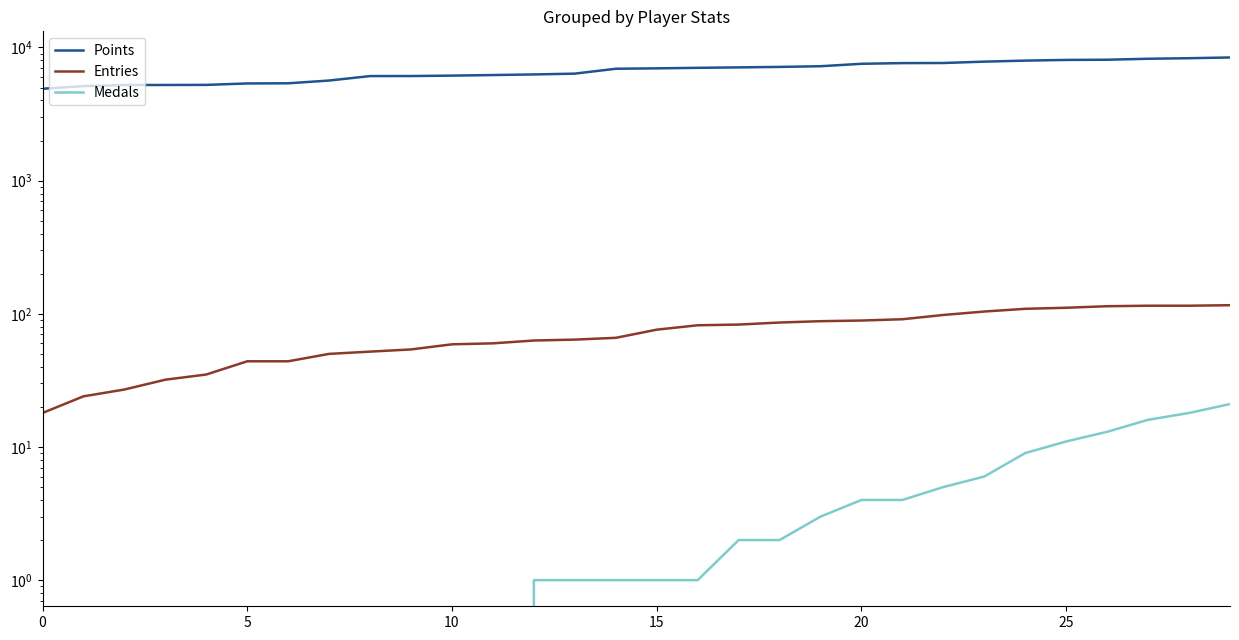

What is the sum of the Medals values at 22 and 27?

21